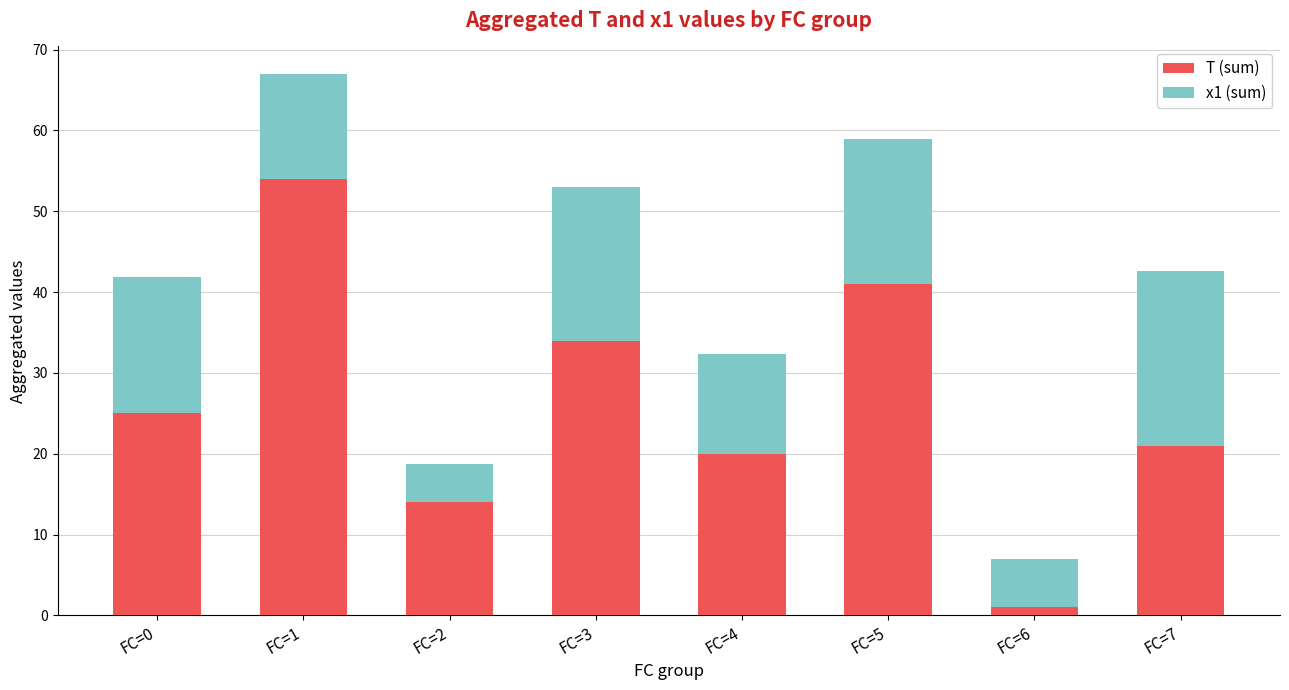

Reading left to right, what are the values for T (sum)?

FC=0=25.0	FC=1=54.0	FC=2=14.0	FC=3=34.0	FC=4=20.0	FC=5=41.0	FC=6=1.0	FC=7=21.0